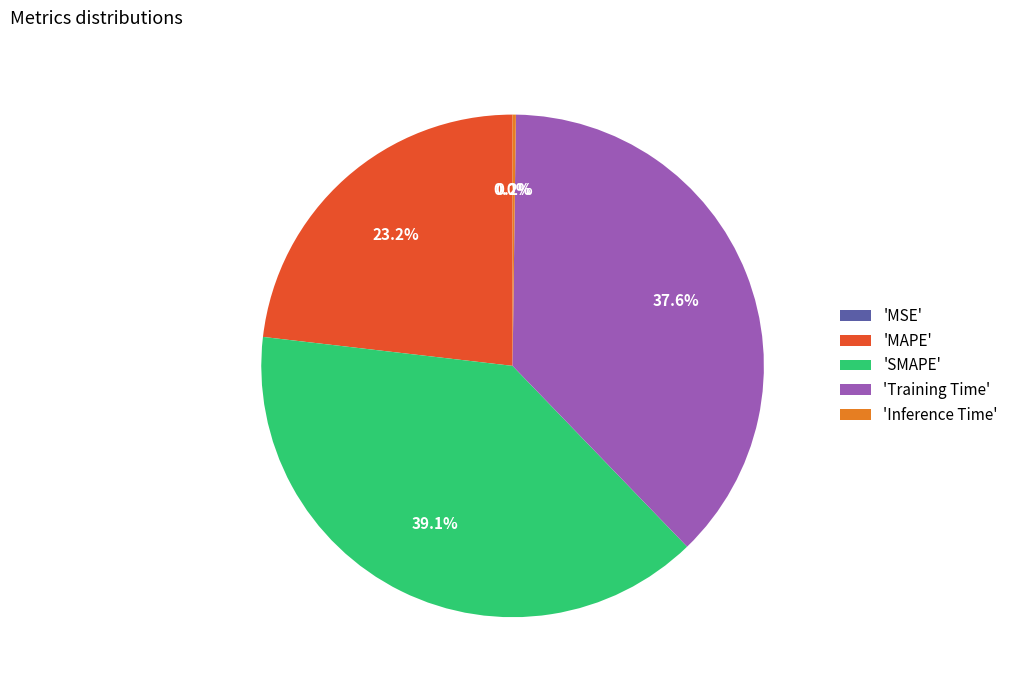

What is the largest slice in the pie chart?

'SMAPE'